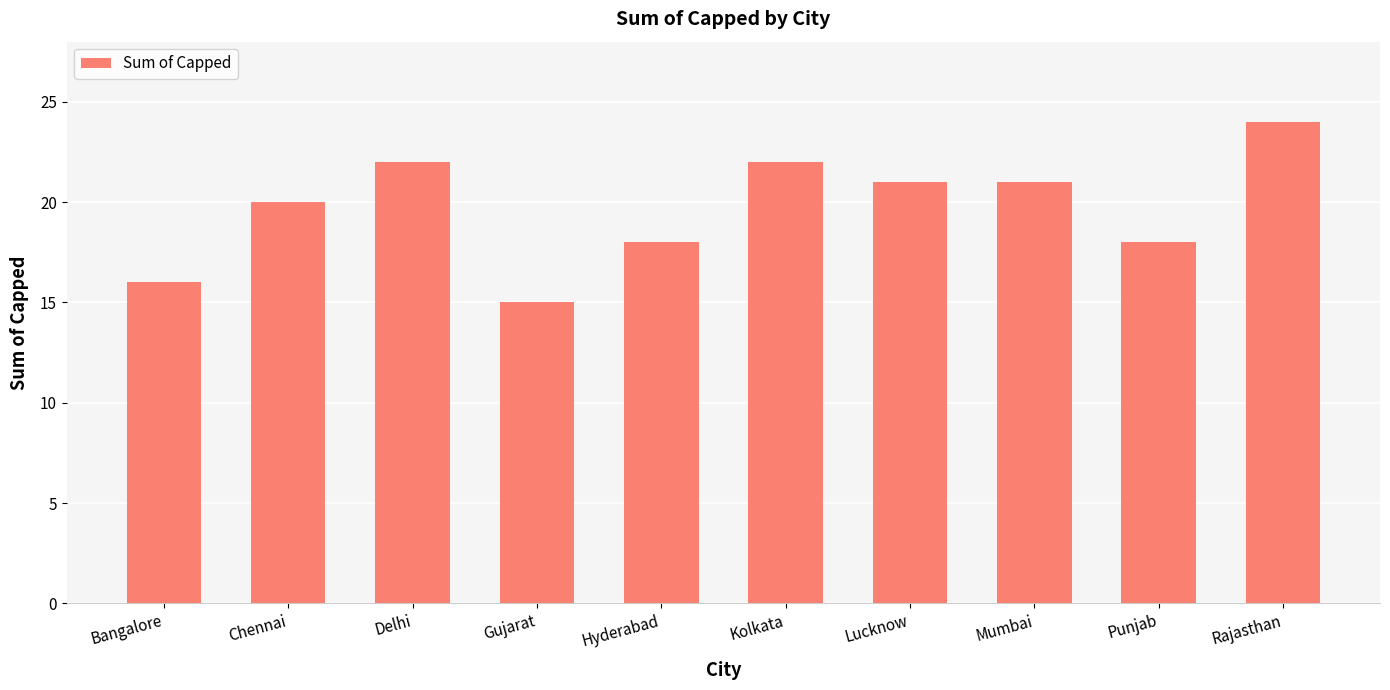

What is the change in value from Mumbai to Punjab?

-3